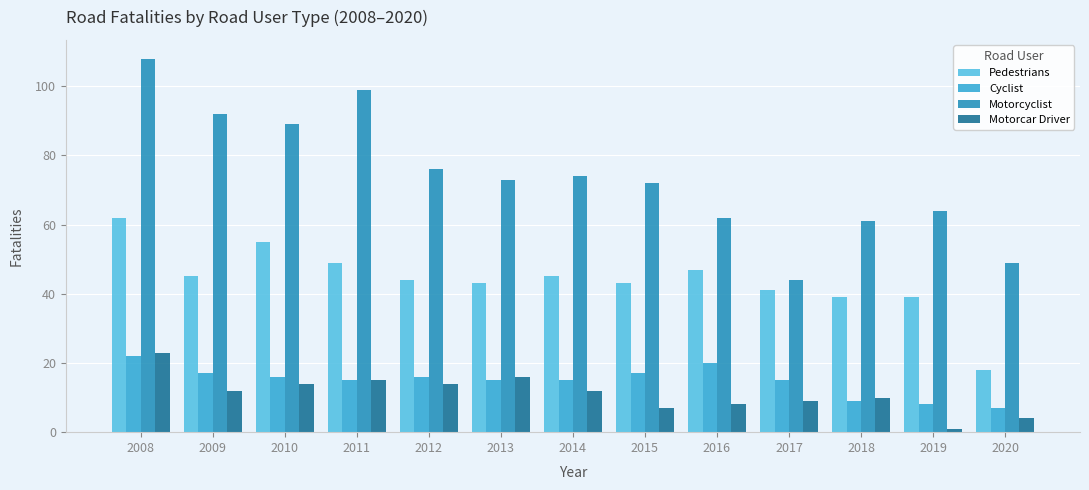

At which label does Cyclist first exceed 15?

2008